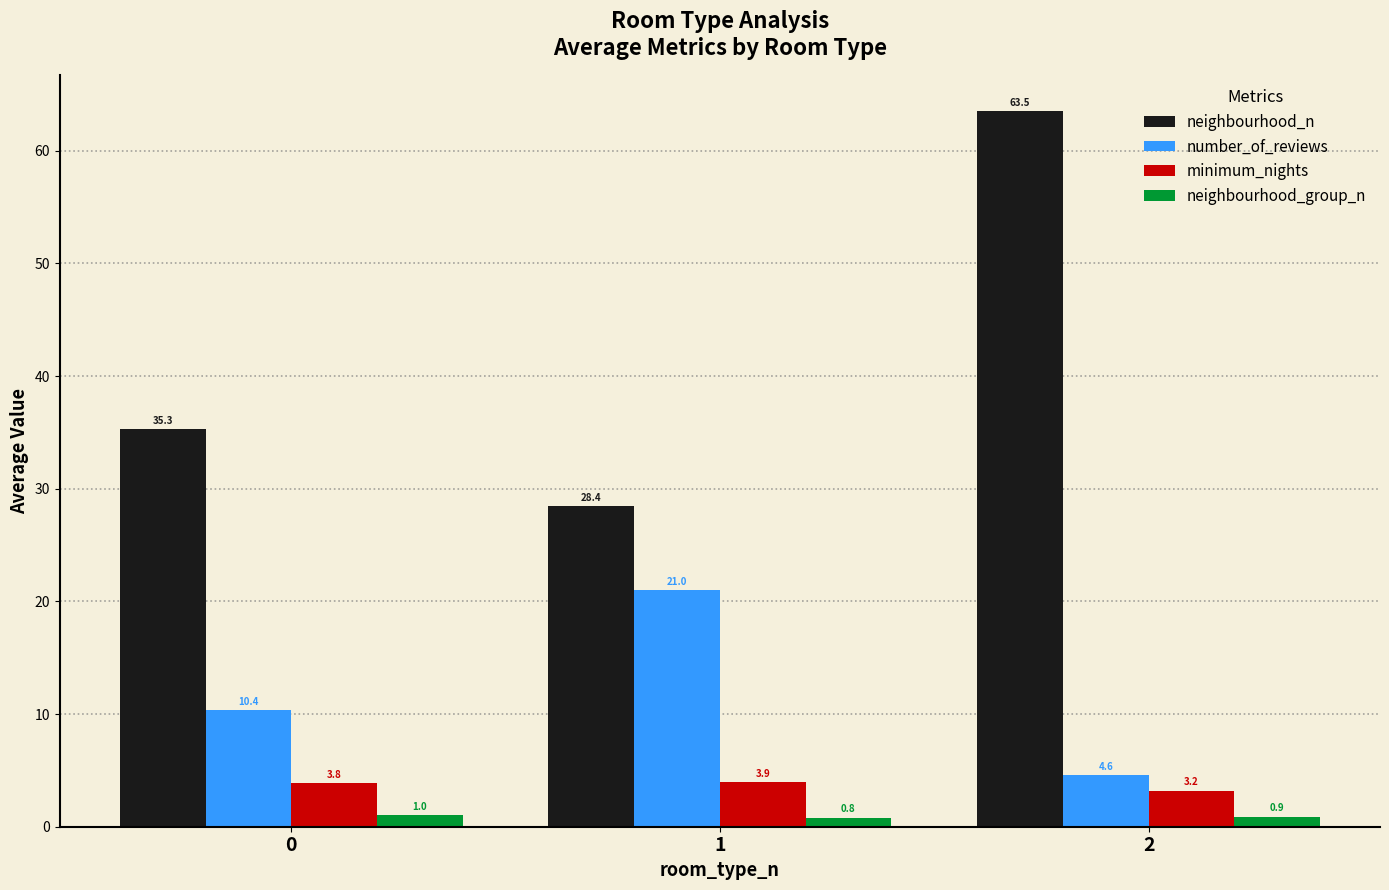

What is the smallest value displayed?

0.8